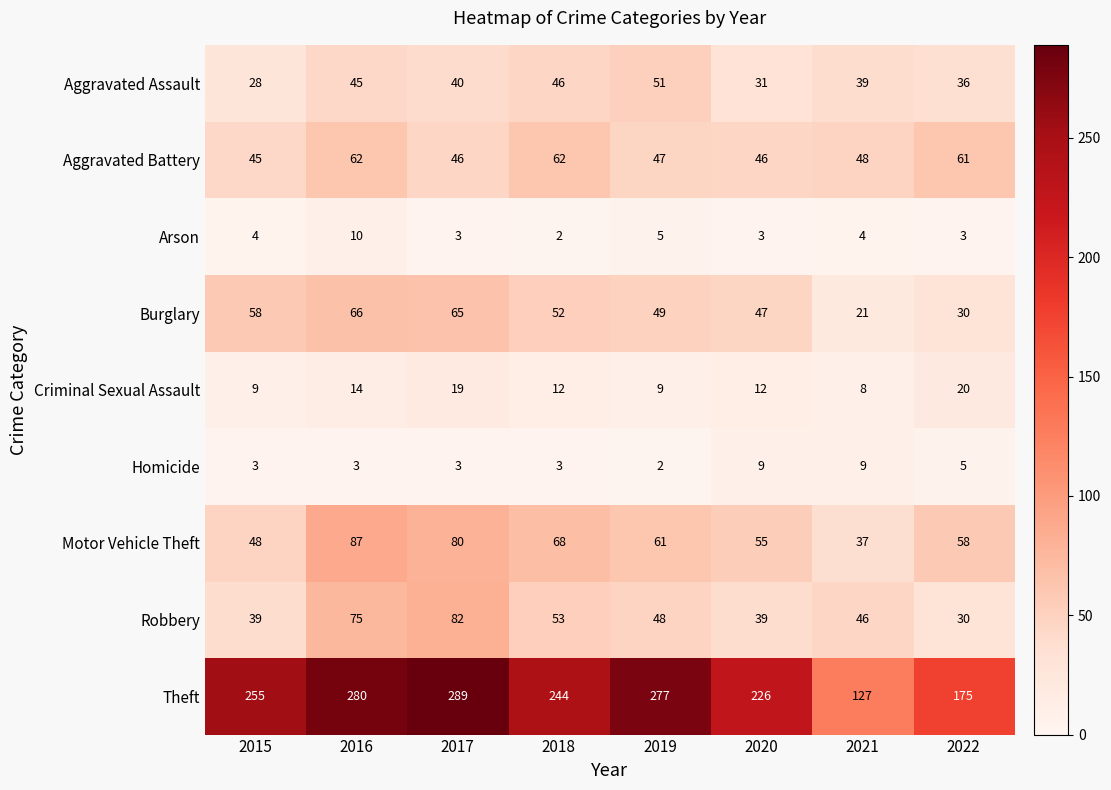

List the series in order of their peak value, lowest first.

Homicide, Arson, Criminal Sexual Assault, Aggravated Assault, Aggravated Battery, Burglary, Robbery, Motor Vehicle Theft, Theft